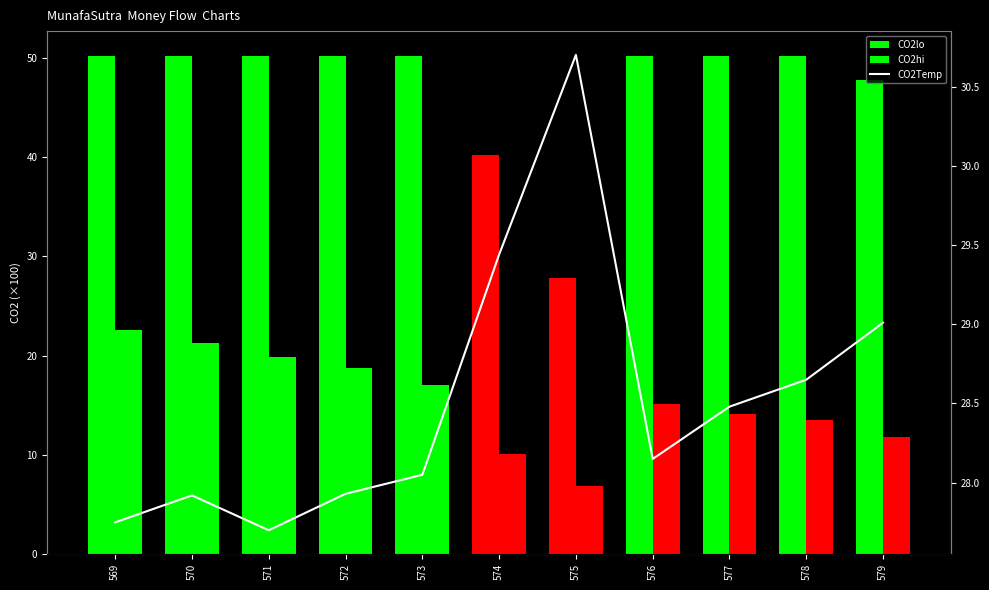

List the series in order of their overall mean, lowest first.

CO2hi, CO2Temp, CO2lo